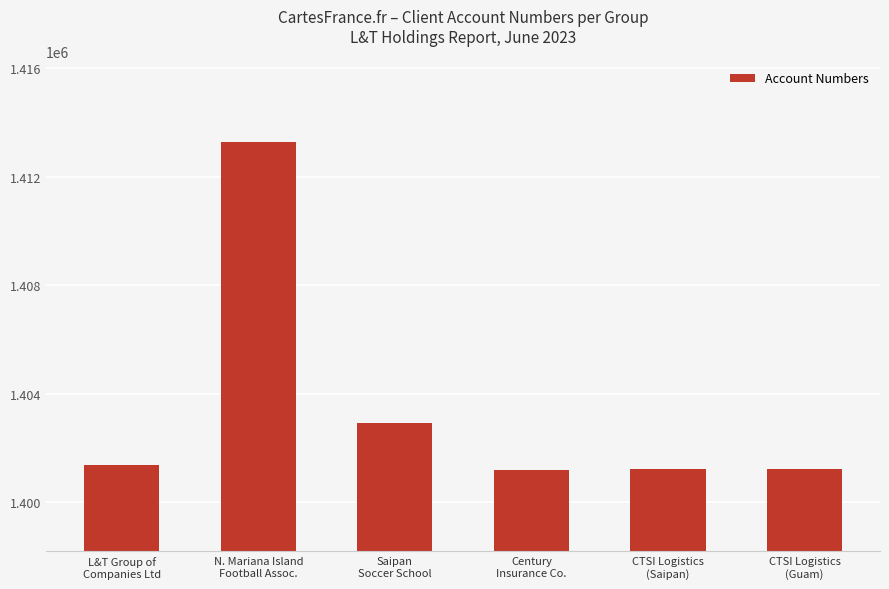

What is the difference between the values at N. Mariana Island
Football Assoc. and CTSI Logistics
(Saipan)?

12028